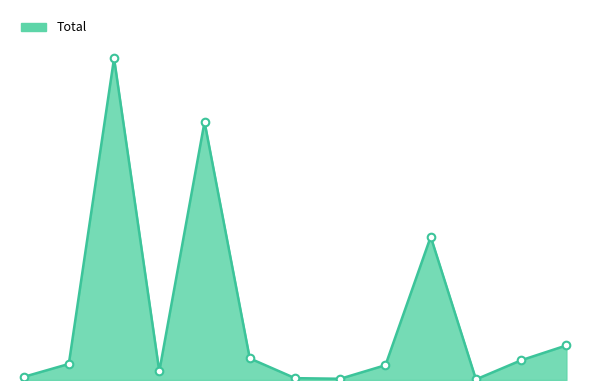

Does the chart have visible grid lines?

No